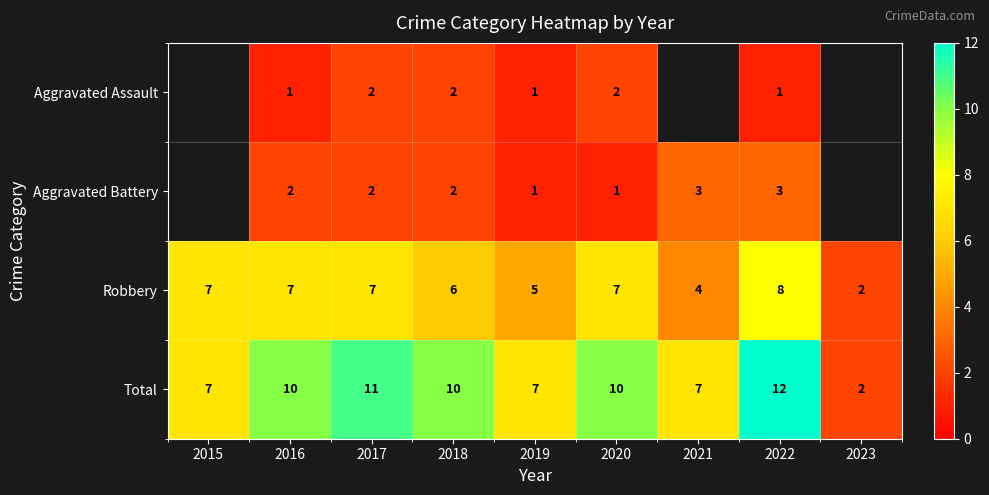

What is the difference between the highest and lowest values at 2019?

6